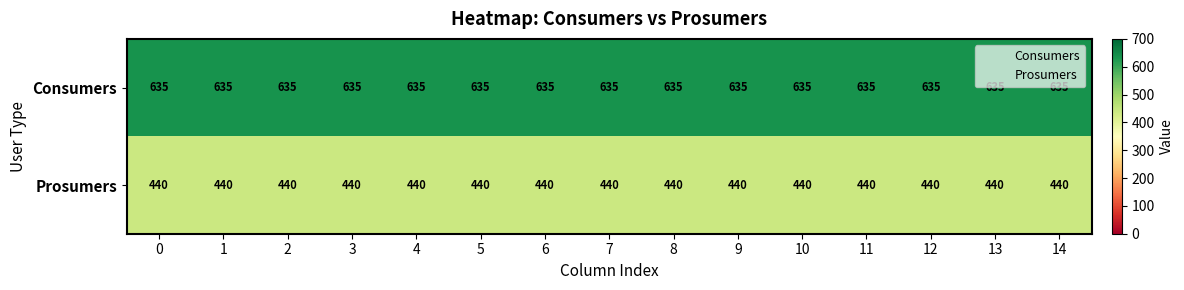

List the series in order of their overall mean, lowest first.

Prosumers, Consumers